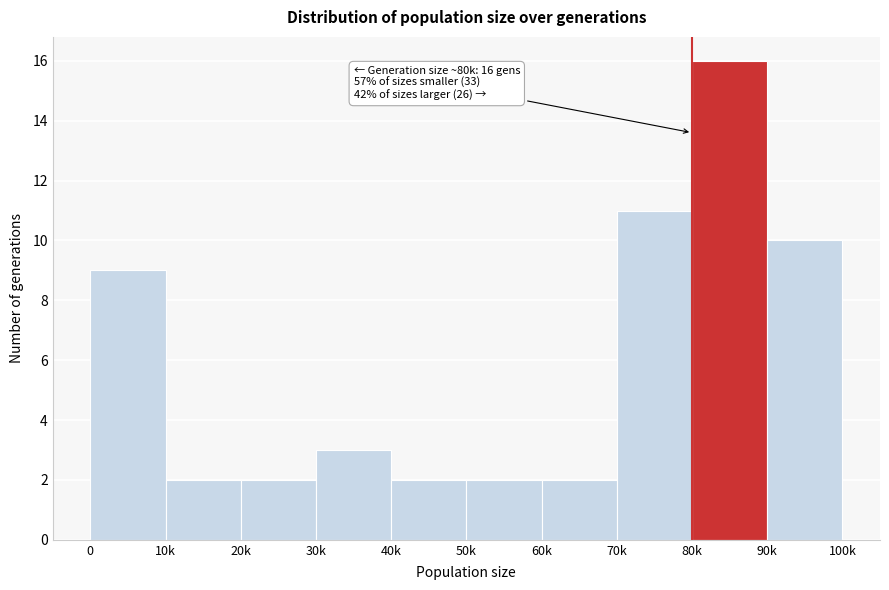

Reading right to left, what are all the values shown in this chart?

90k=10	80k=16	70k=11	60k=2	50k=2	40k=2	30k=3	20k=2	10k=2	0=9